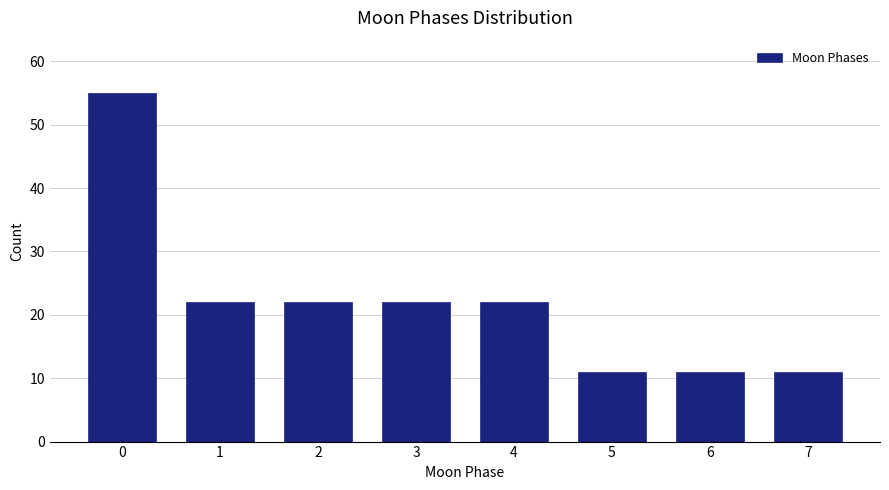

Reading left to right, extract all data points from this chart.

55	22	22	22	22	11	11	11